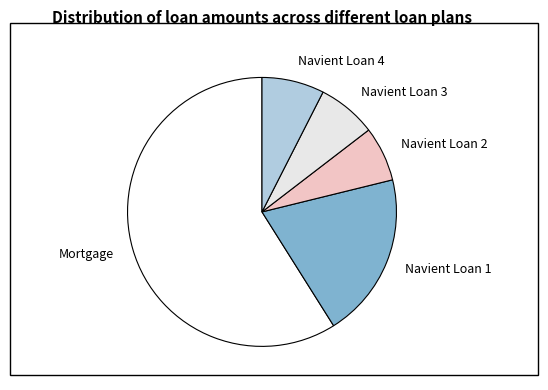

What is the majority slice?

Mortgage